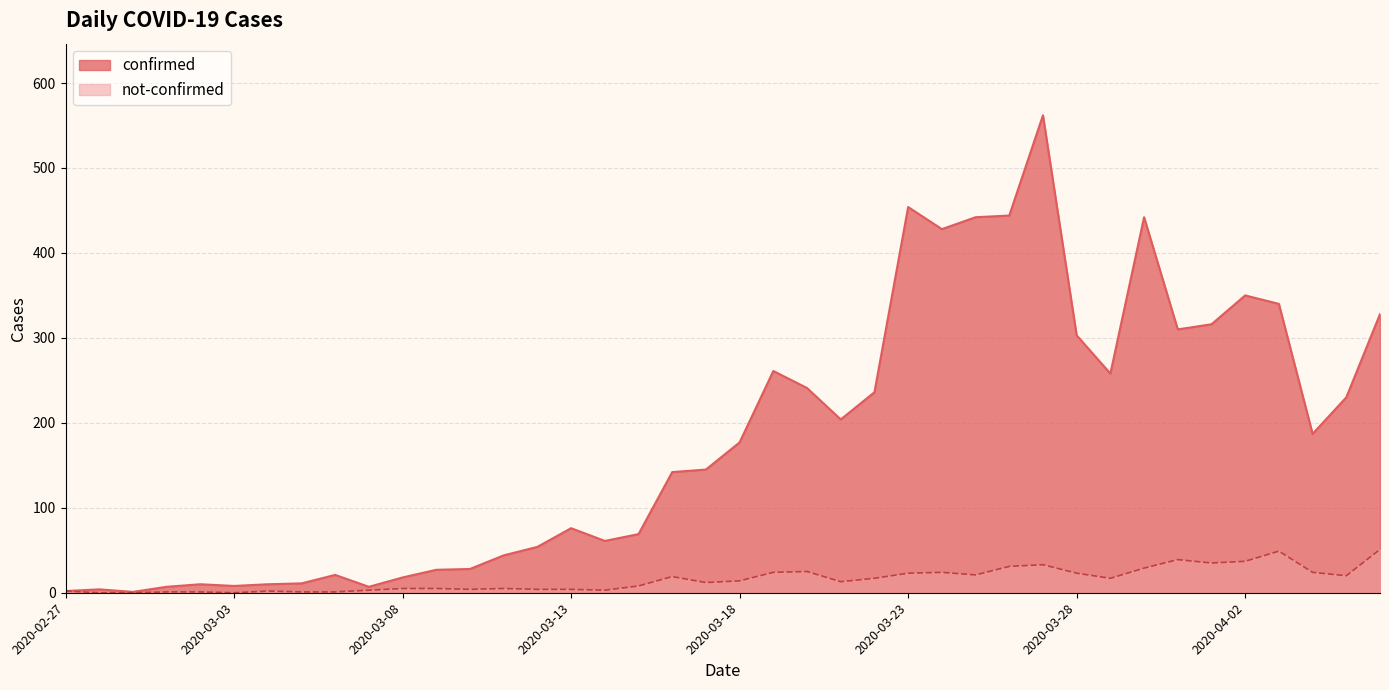

At which category is the sum across all series the highest?

2020-03-27